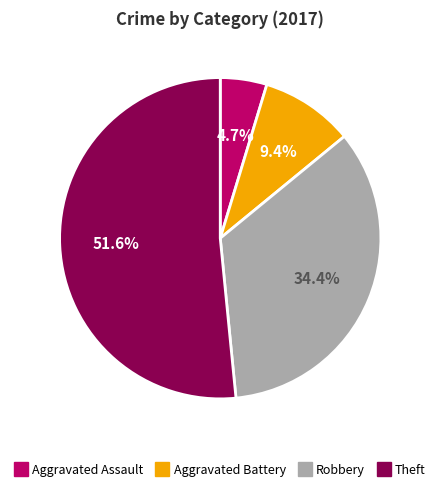

What percentage is the Robbery slice, to the nearest percent?

34%